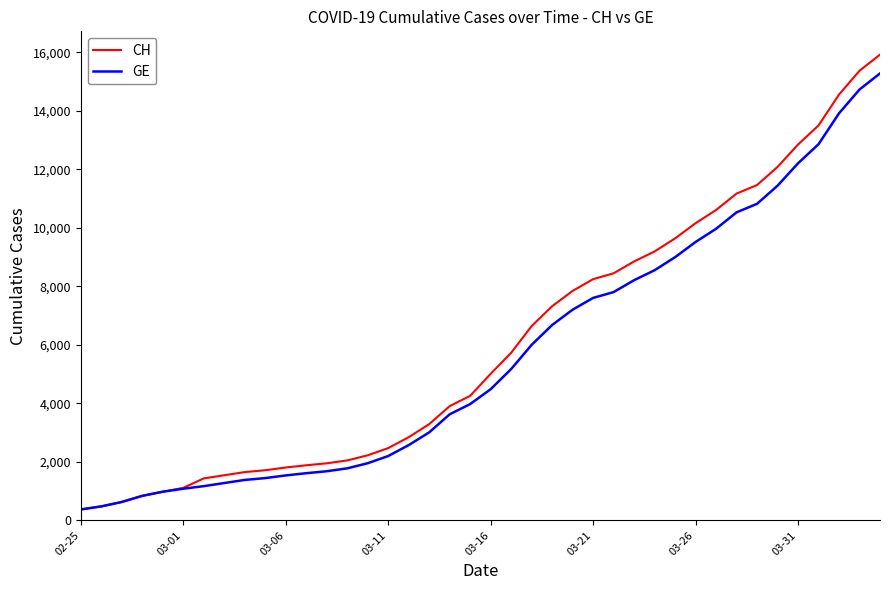

What is the highest value of the GE series?

15284